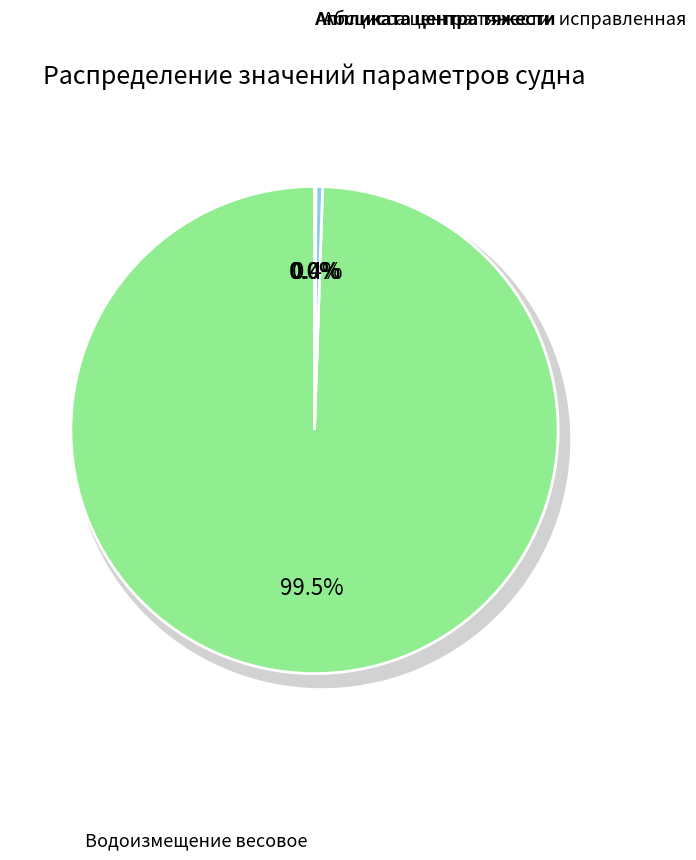

Which category accounts for the majority?

Водоизмещение весовое